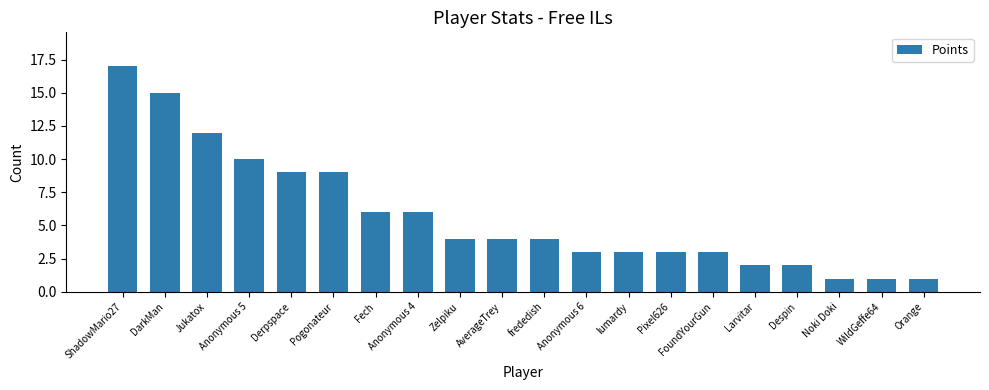

Reading left to right, what are all the values shown in this chart?

17	15	12	10	9	9	6	6	4	4	4	3	3	3	3	2	2	1	1	1